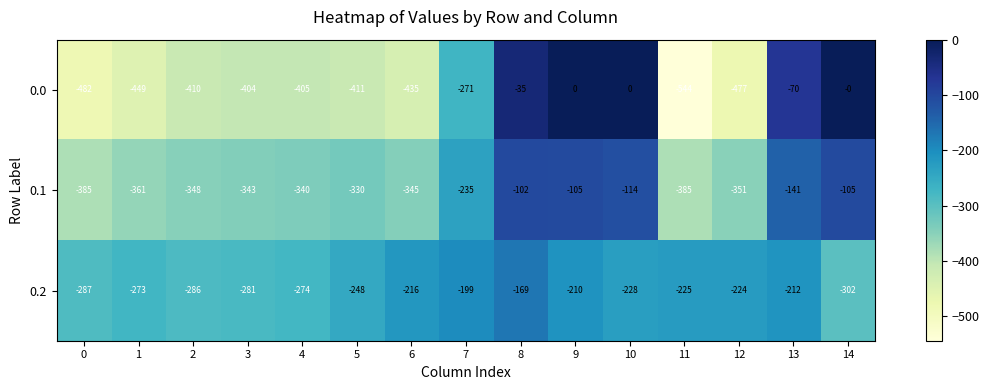

What is the difference between the maximum and minimum values in the 0.2 series?

133